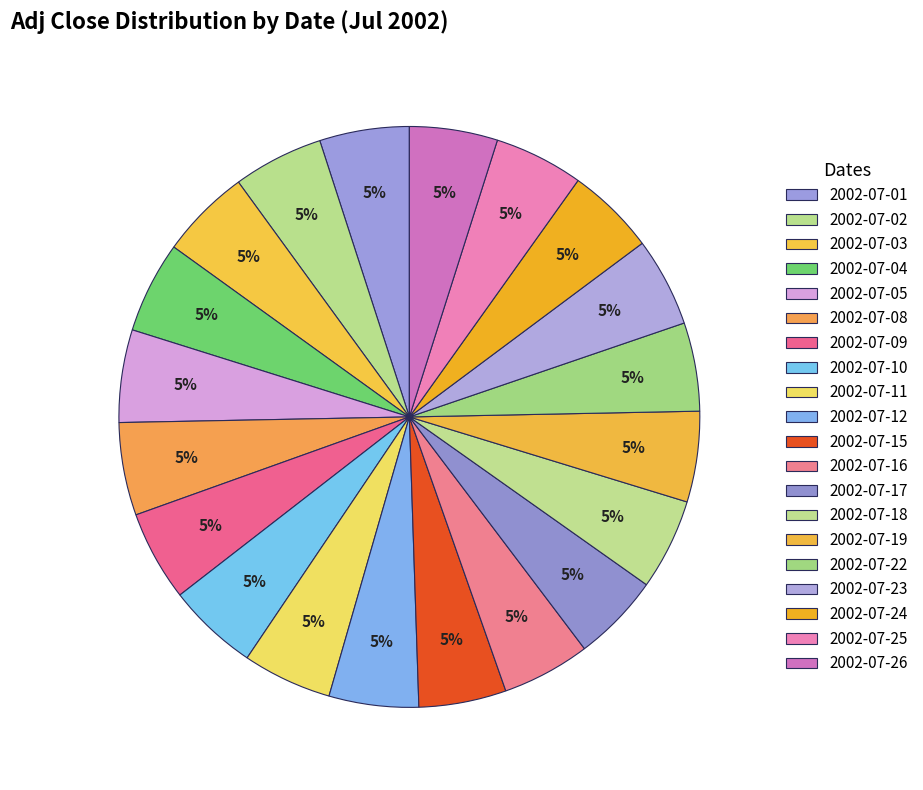

Count the number of slices in the pie.

20